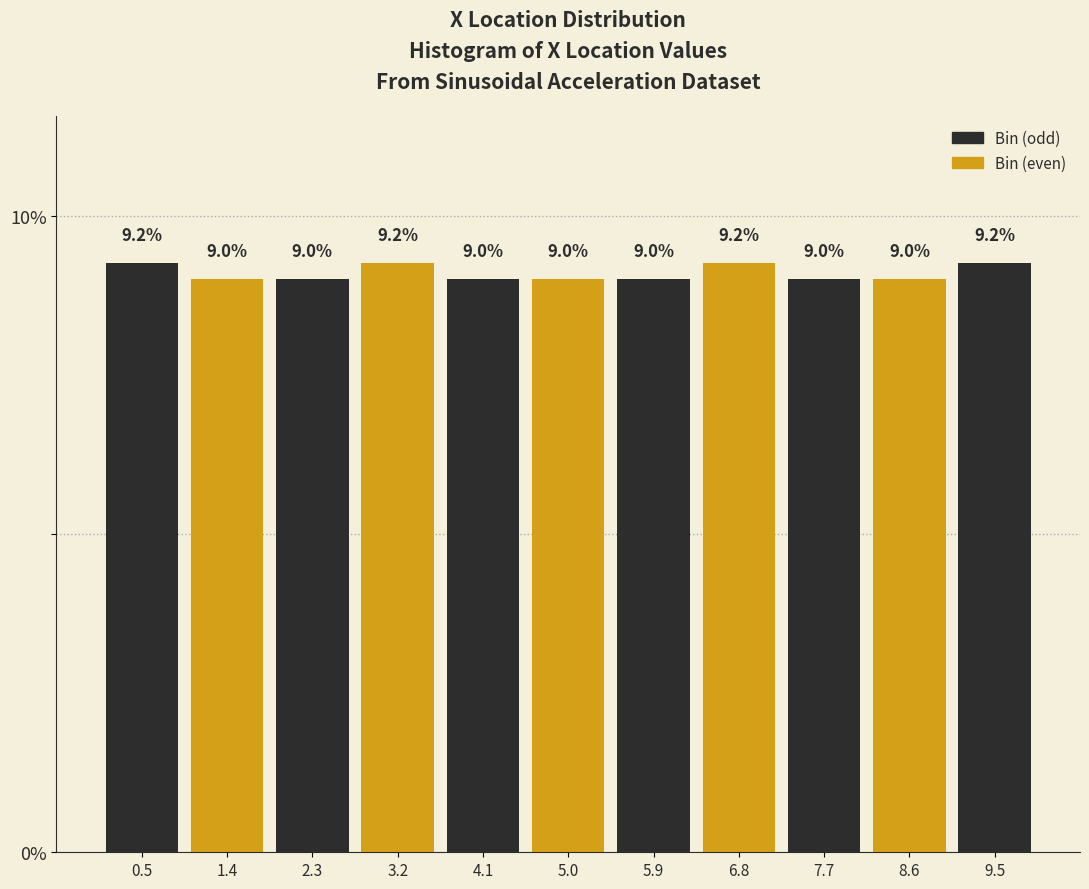

Reading left to right, transcribe this chart: for each bar, give the range it covers on the x-axis and its height. The bar edges are not printed on the chart, so give them approximately, as read against the axis.

0.0 to 0.9: 9.2
0.9 to 1.8: 9.0
1.8 to 2.7: 9.0
2.7 to 3.6: 9.2
3.6 to 4.5: 9.0
4.5 to 5.5: 9.0
5.5 to 6.4: 9.0
6.4 to 7.3: 9.2
7.3 to 8.2: 9.0
8.2 to 9.1: 9.0
9.1 to 10.0: 9.2